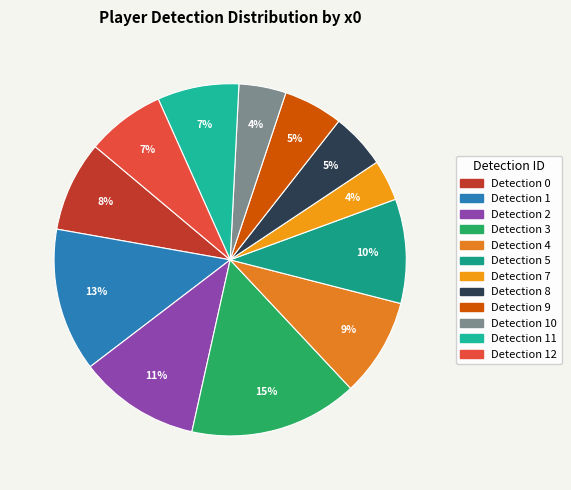

How many slices are in this pie chart?

12